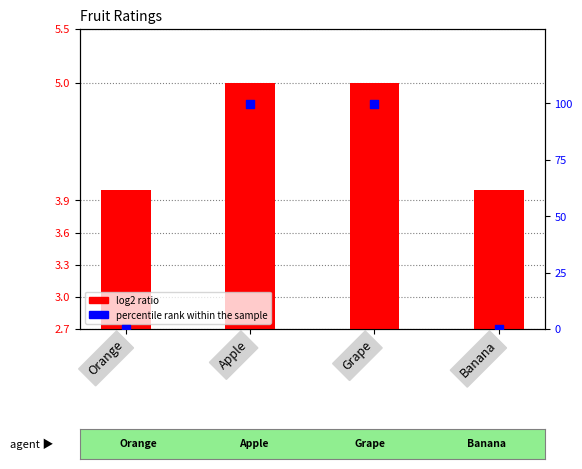

Which series has the largest total across all categories?

percentile rank within the sample